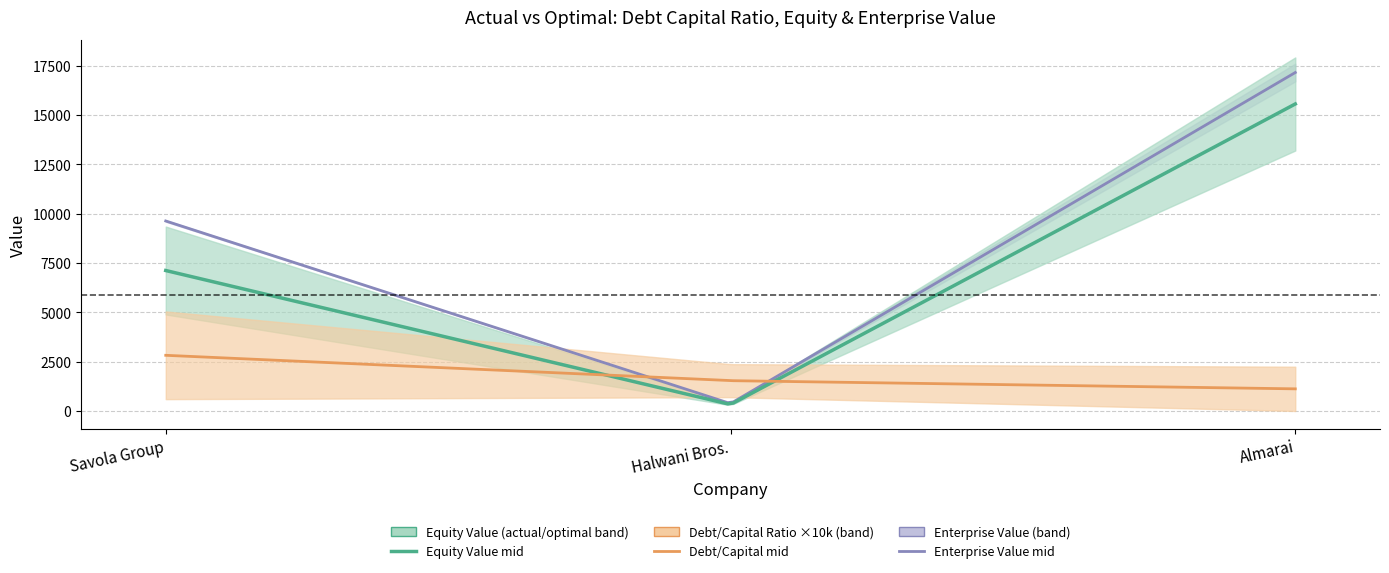

At which category does the chart reach its peak across all series?

Almarai